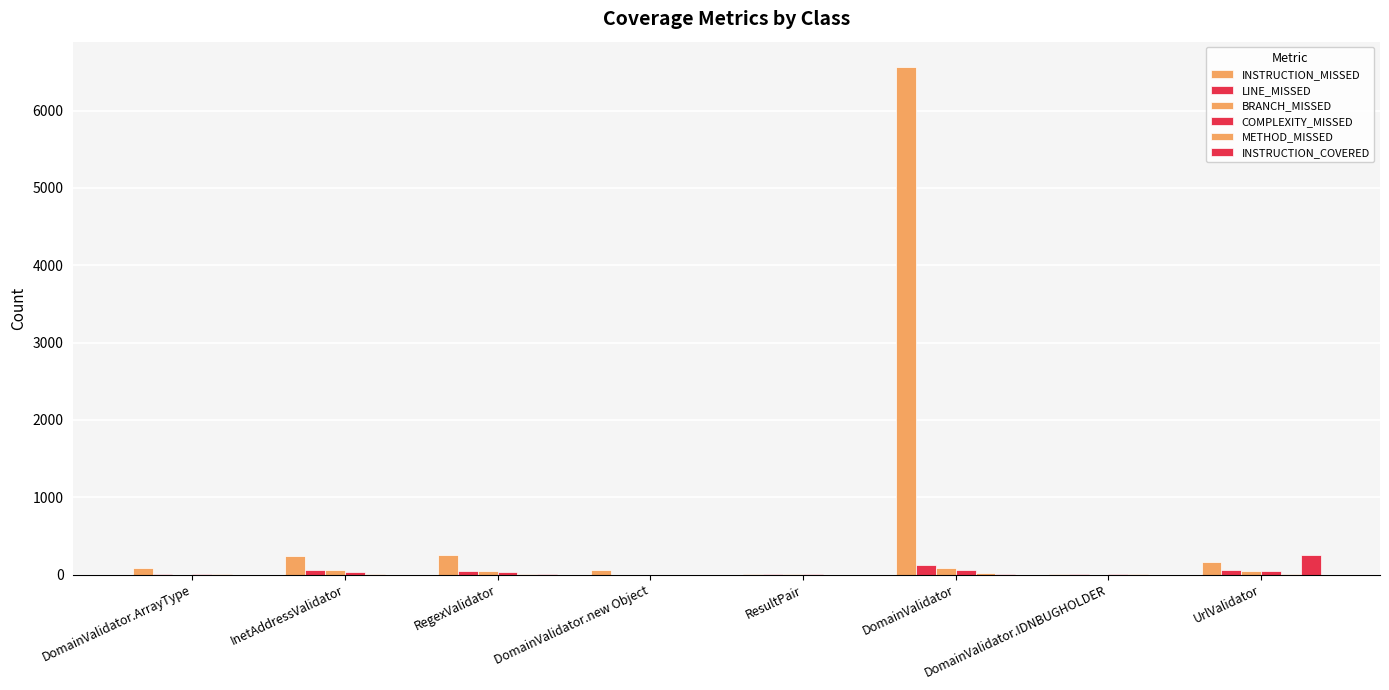

What is the total value across all series at InetAddressValidator?

417